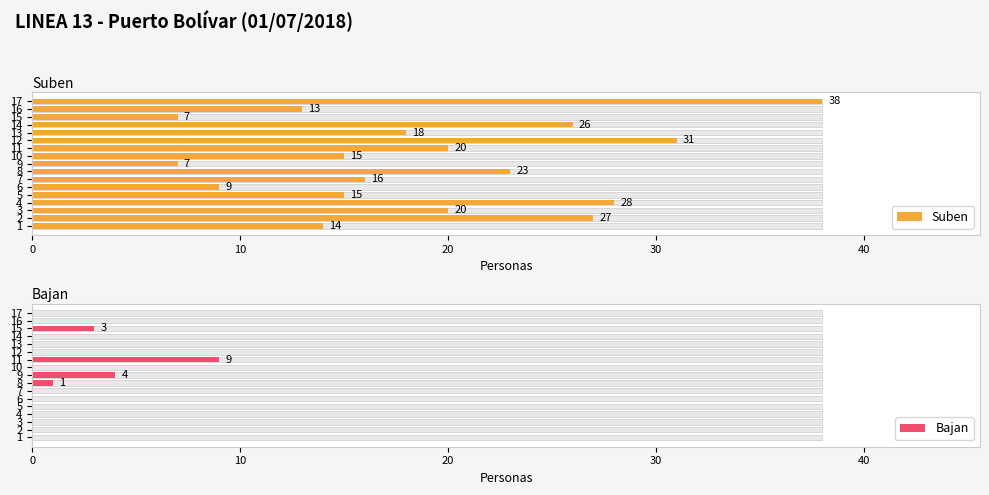

What is the value of the Suben bar at the 1st from the left?

14